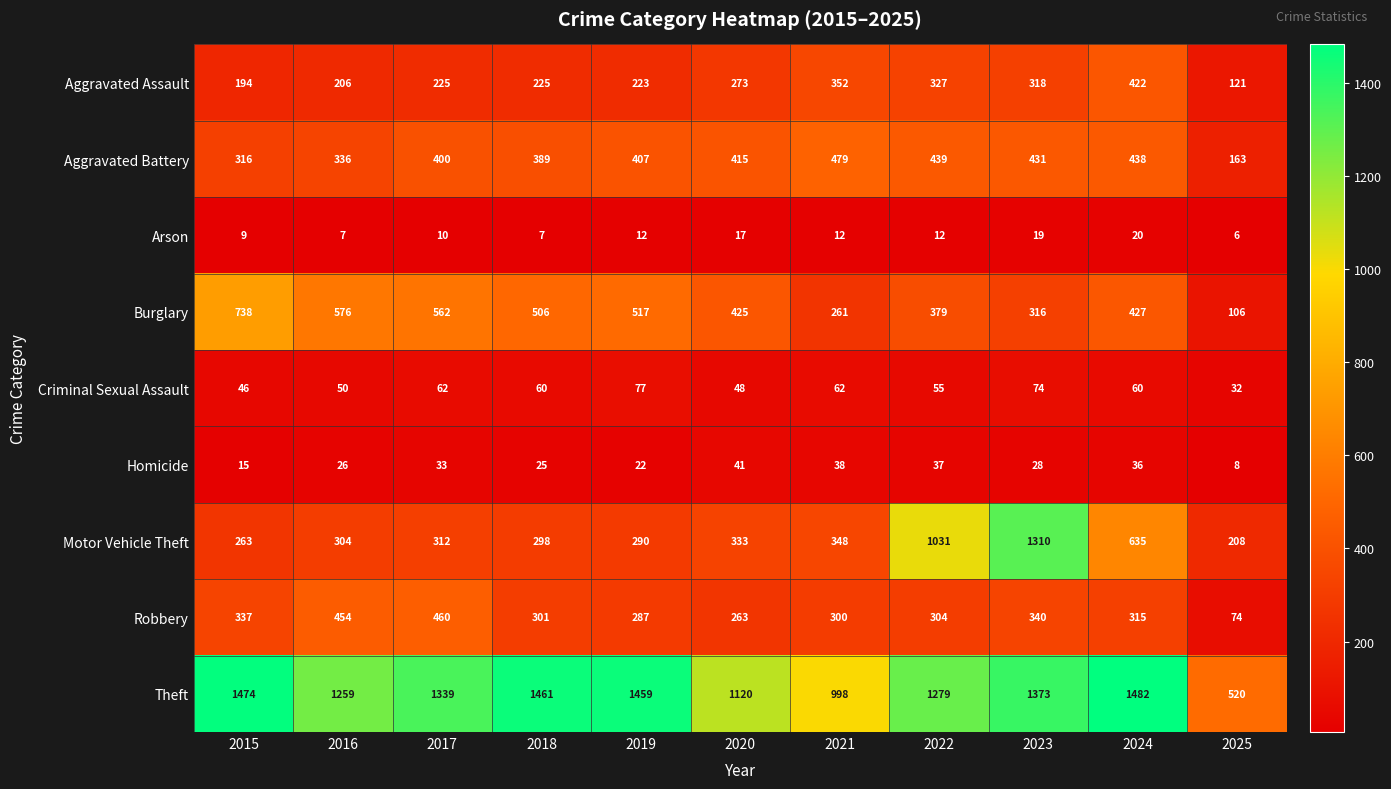

Rank the series by their maximum value, from lowest to highest.

Arson, Homicide, Criminal Sexual Assault, Aggravated Assault, Robbery, Aggravated Battery, Burglary, Motor Vehicle Theft, Theft